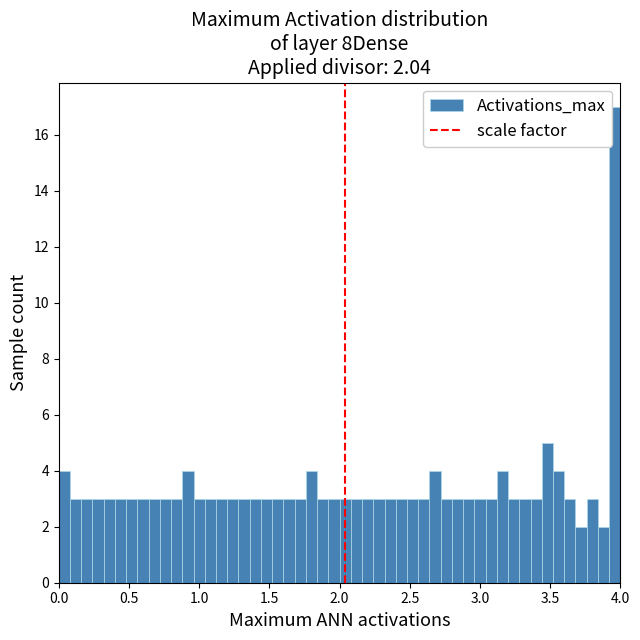

Around what value on the x-axis is the tallest bar? Give the approximate position of its centre, as read against the axis.

3.95